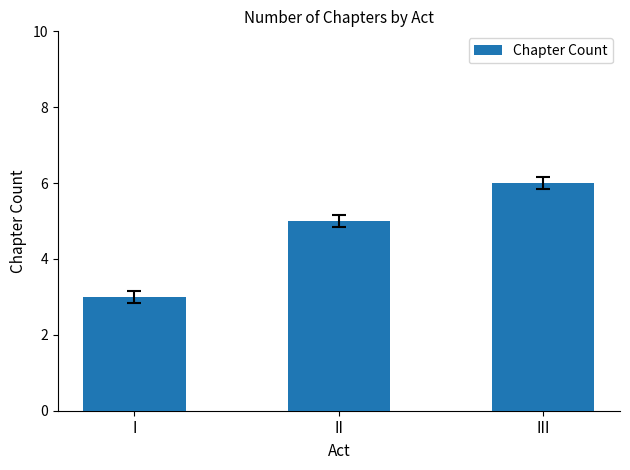

List the labels in order of value, smallest first.

I, II, III